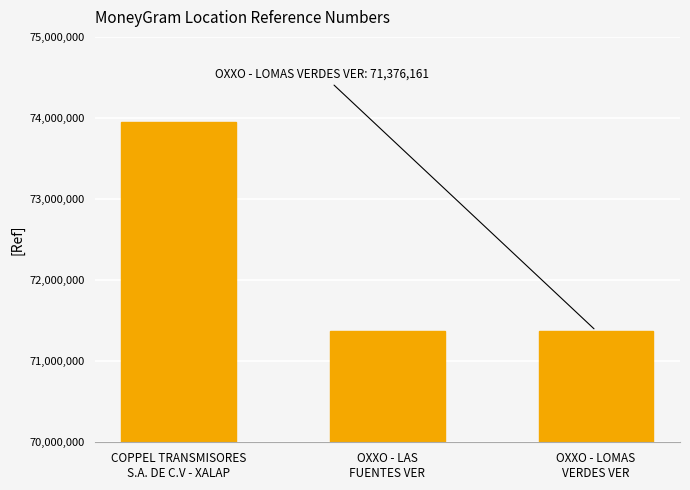

What is the value of the 2nd bar from the left?

71375719